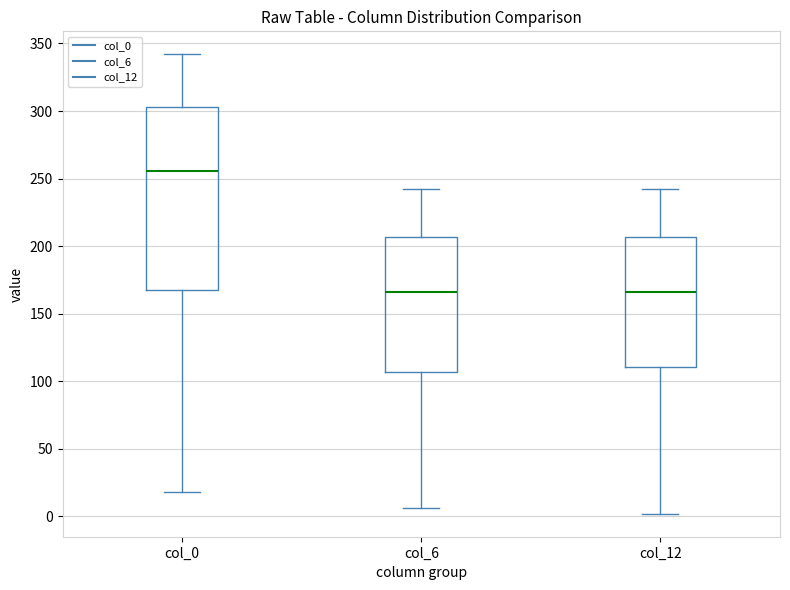

Where does the lower whisker of the box for col_6 end on the y-axis? The values are not printed on the chart, so give them approximately, as read against the axis.

5